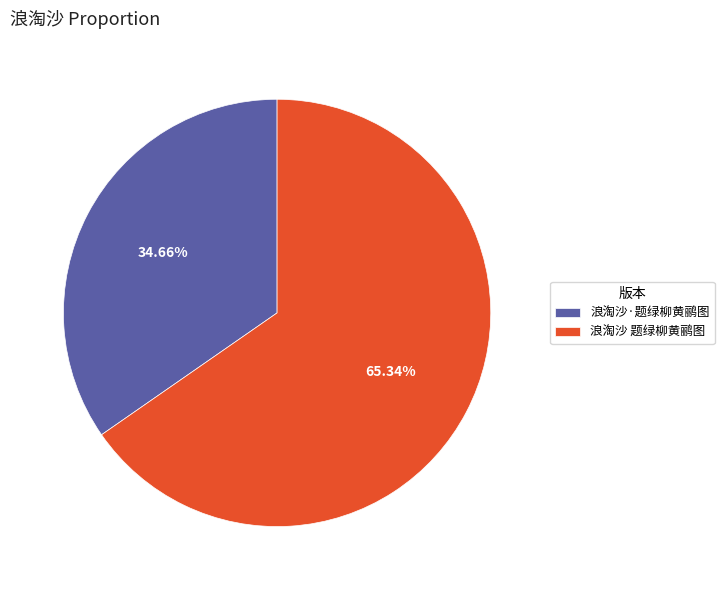

How much of the chart is everything except 浪淘沙·题绿柳黄鹂图?

65.3%